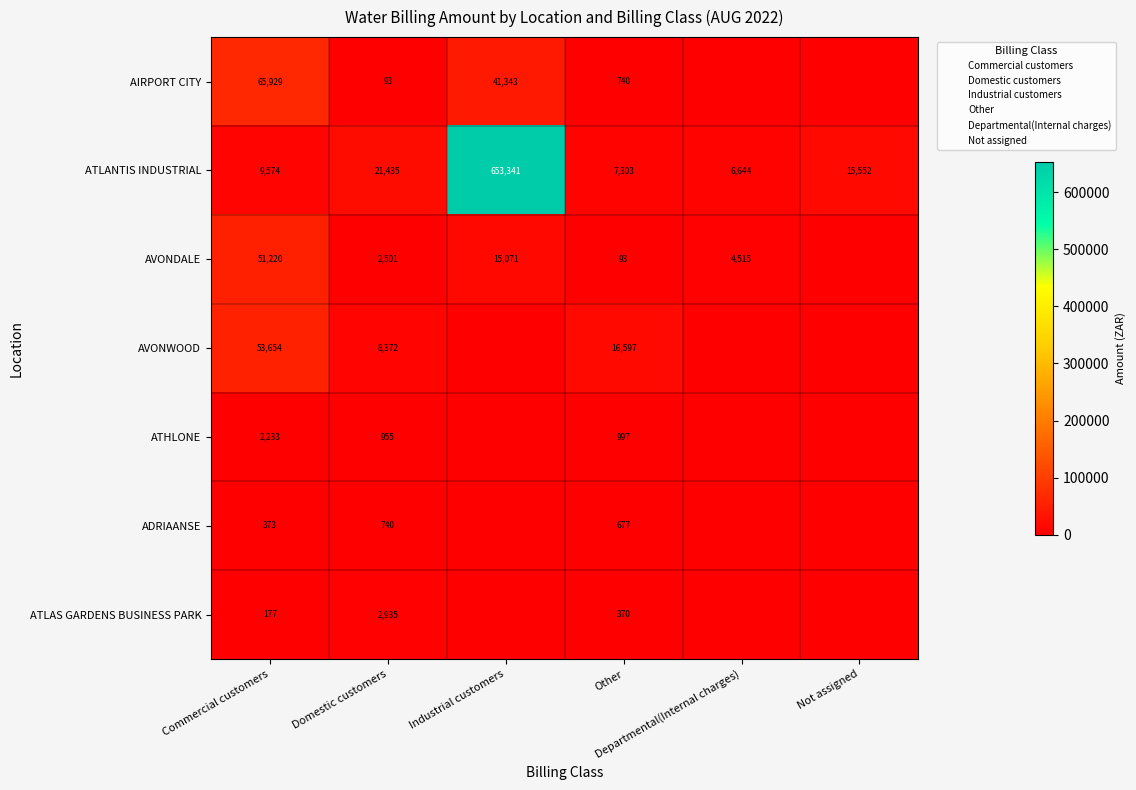

What is the average value of the ATLANTIS INDUSTRIAL series?

118975